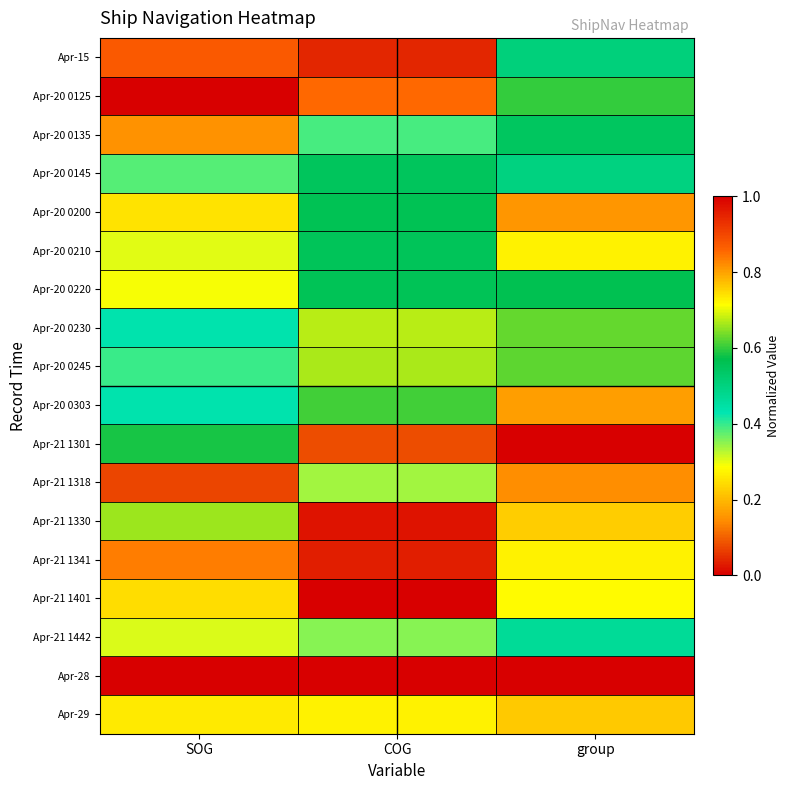

How many distinct data groups are displayed?

18